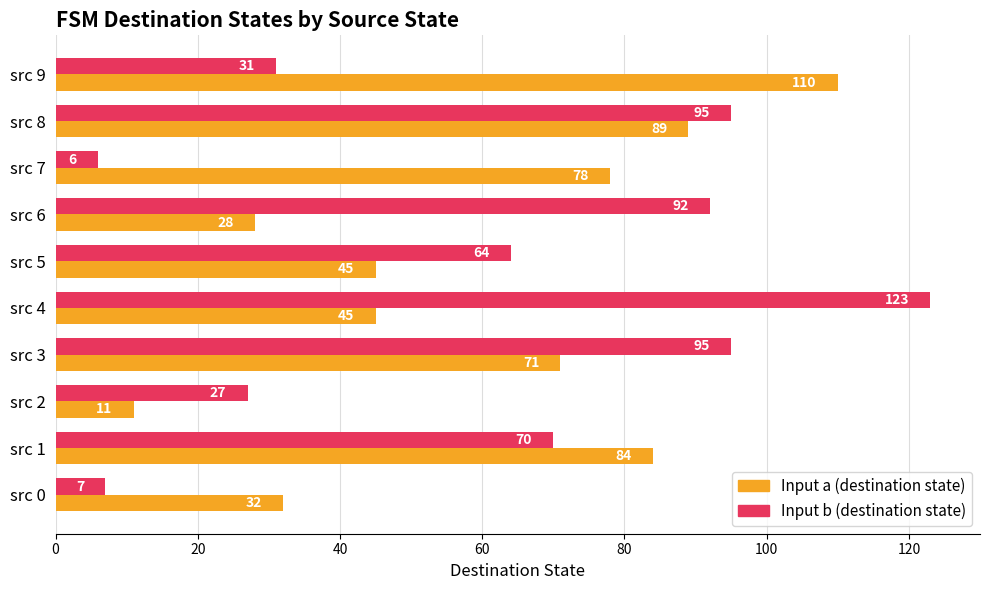

What is the total value across all series at src 7?

84